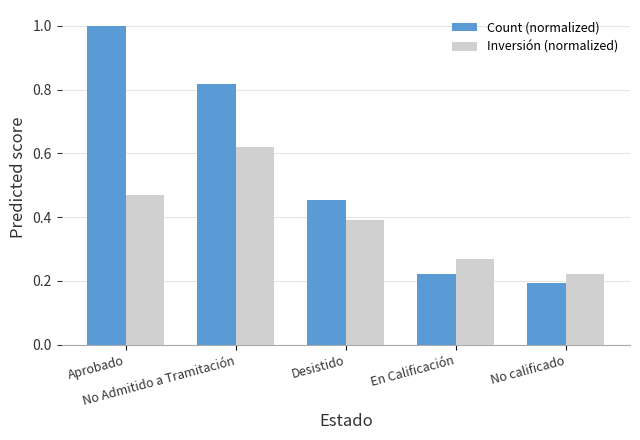

Which series has the largest total across all categories?

Count (normalized)